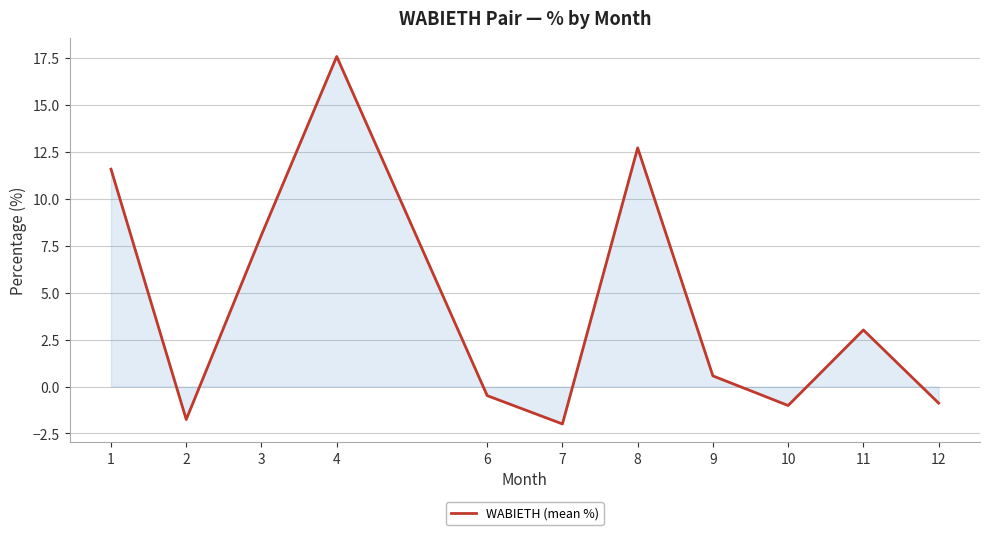

Does the chart have visible grid lines?

Yes